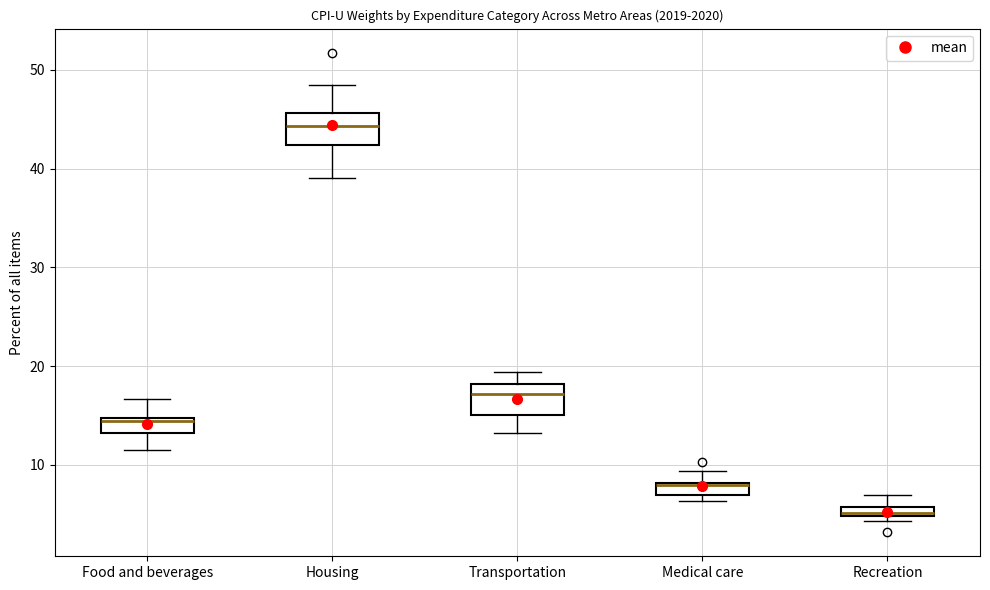

Where is the lower edge of the box for Housing on the y-axis? The values are not printed on the chart, so give them approximately, as read against the axis.

42